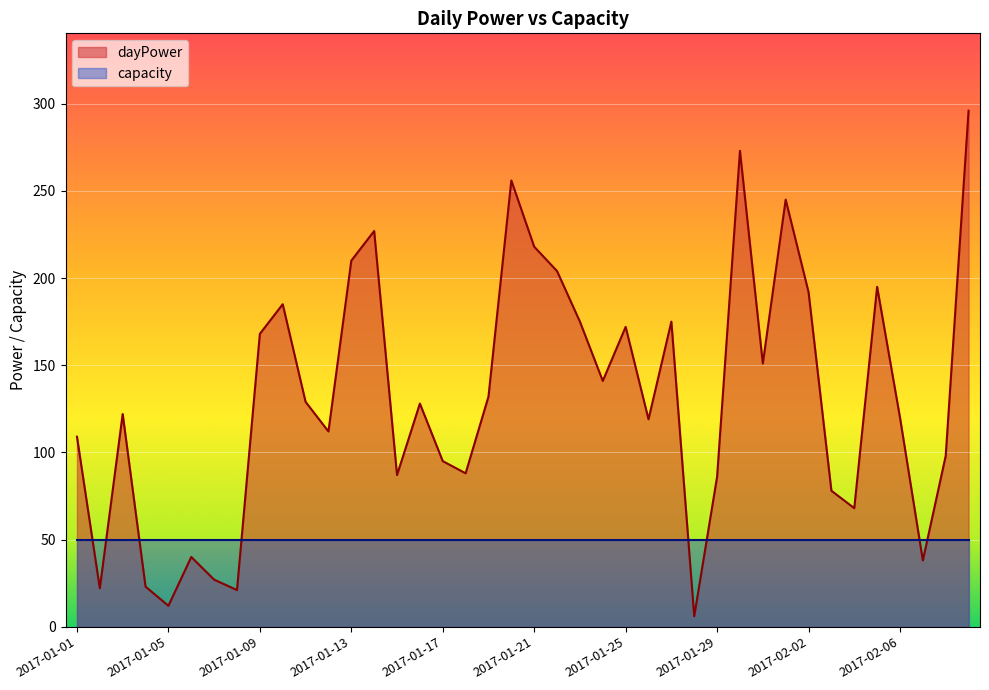

At which label does the data first exceed 128?

2017-01-09